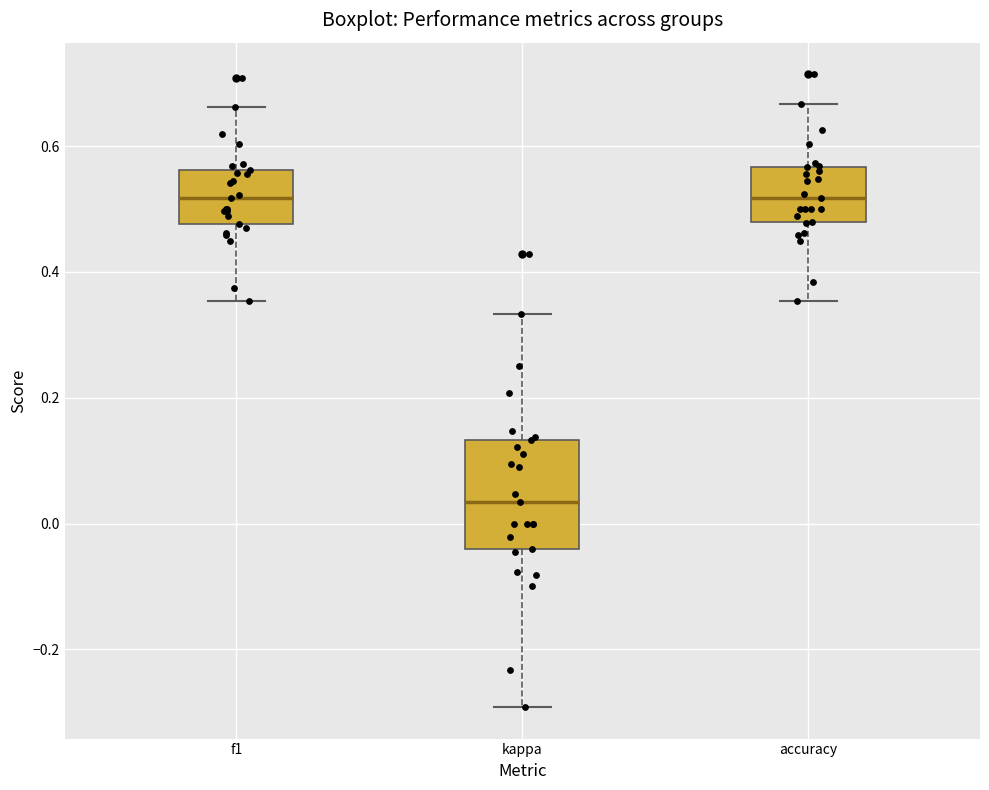

Reading left to right, transcribe this box plot: for each box, give where its median line is, the range the box spans, and where its two whiskers end, as read against the y-axis. The values are not printed on the chart, so give them approximately, as read against the axis.

f1: median 0.52, box 0.48 to 0.56, whiskers 0.36 to 0.66
kappa: median 0.04, box -0.04 to 0.14, whiskers -0.30 to 0.34
accuracy: median 0.52, box 0.48 to 0.56, whiskers 0.36 to 0.66